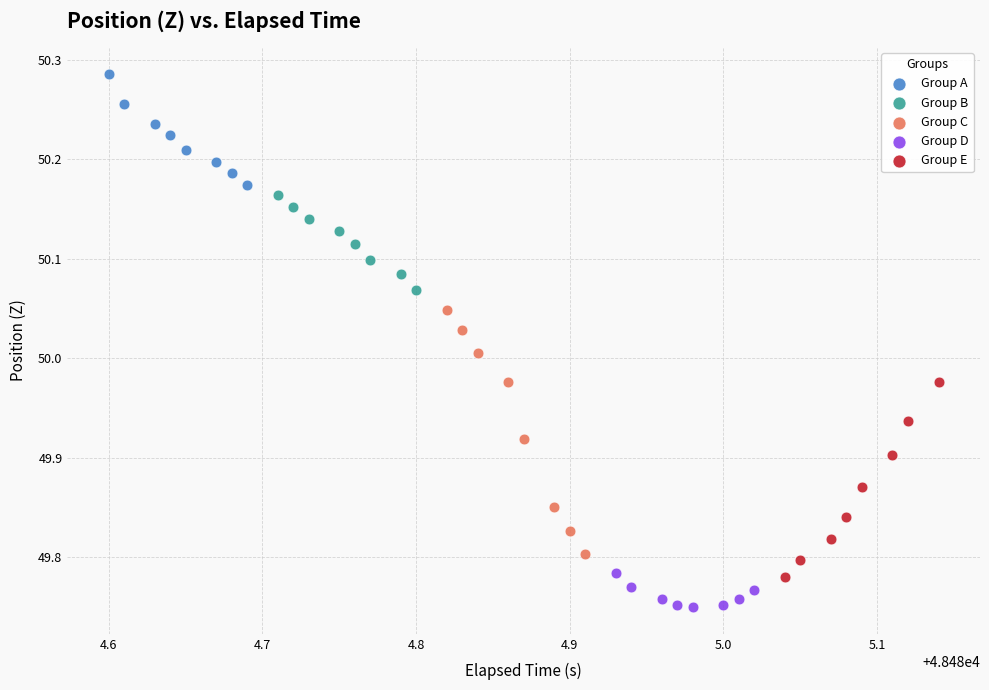

What are all the series names shown in the legend?

Group A, Group B, Group C, Group D, Group E